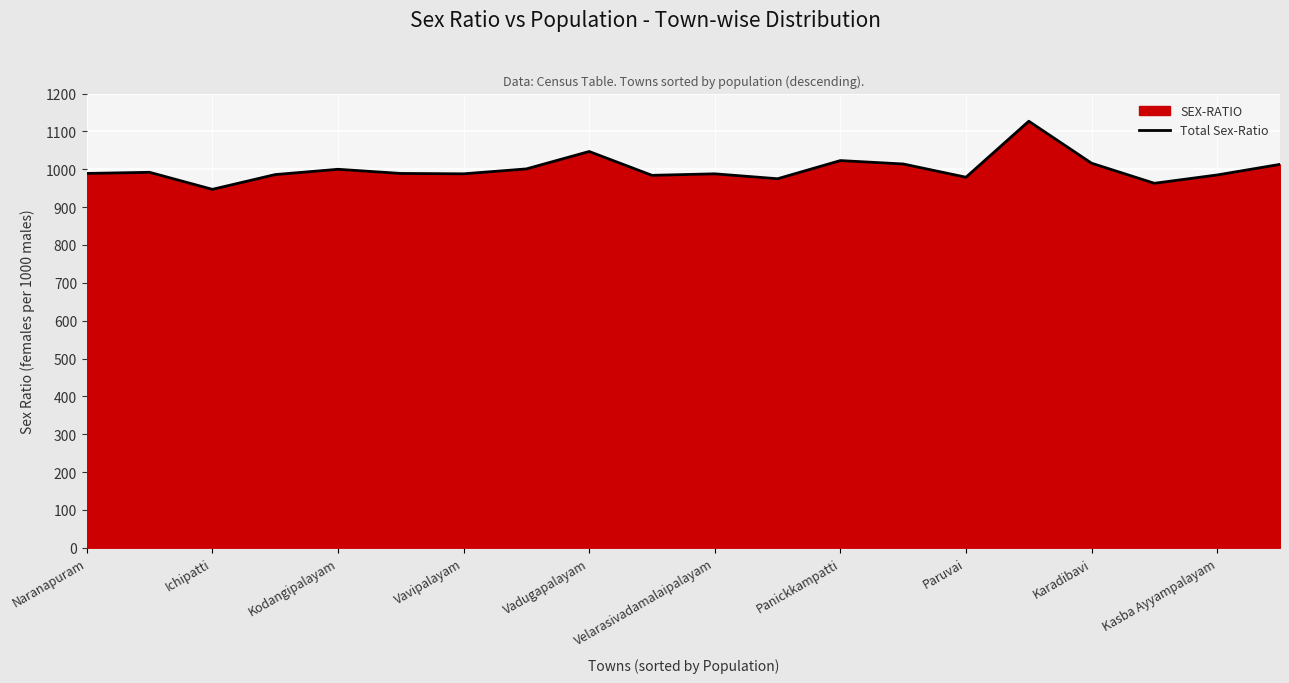

What is the greatest value displayed?

1127